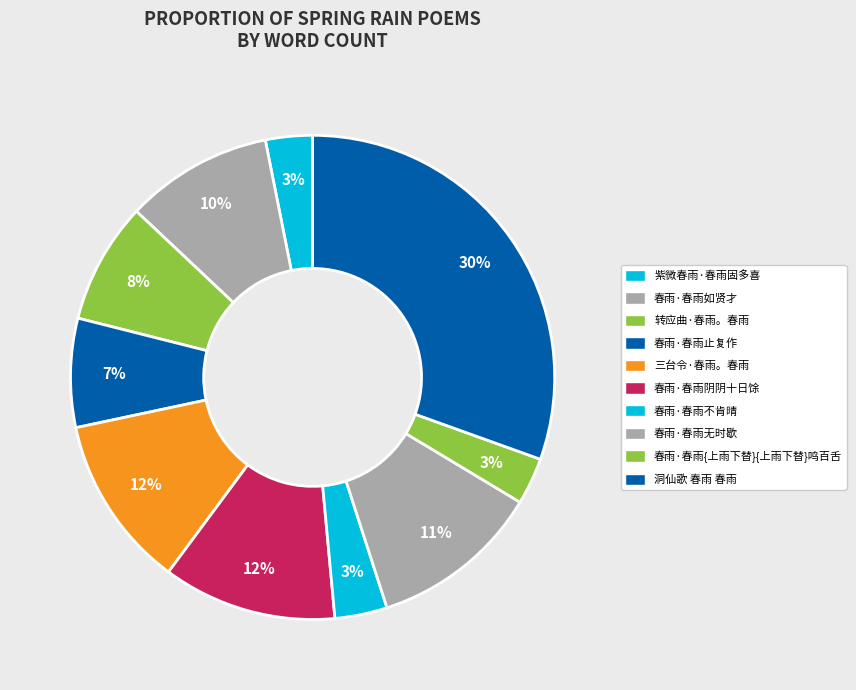

What is the ratio of the value at 三台令·春雨。春雨 to the value at 春雨·春雨如贤才?

1.2